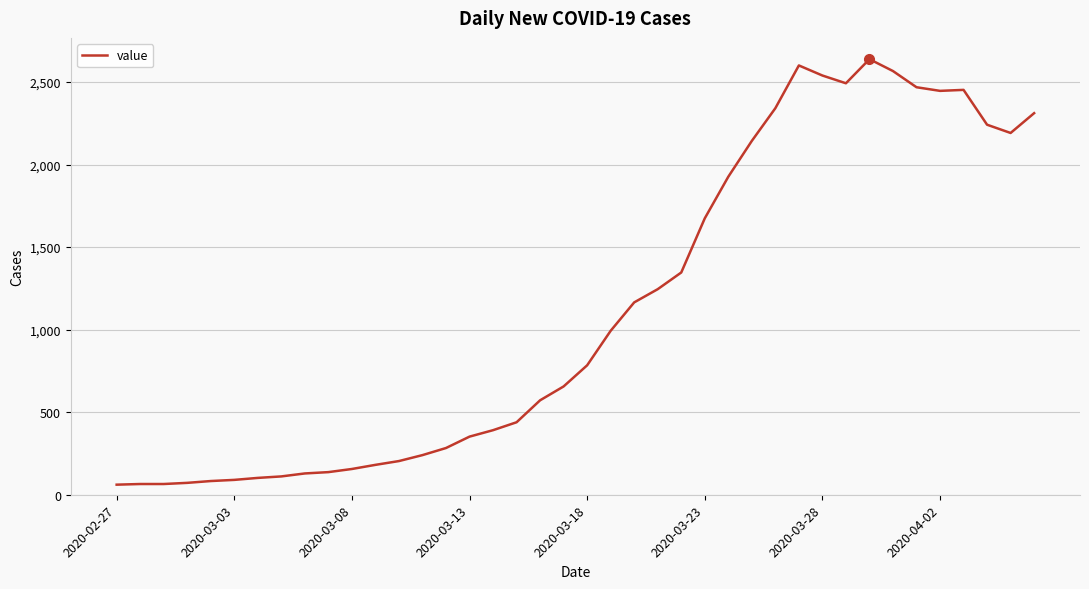

What is the maximum value shown in the chart?

2638